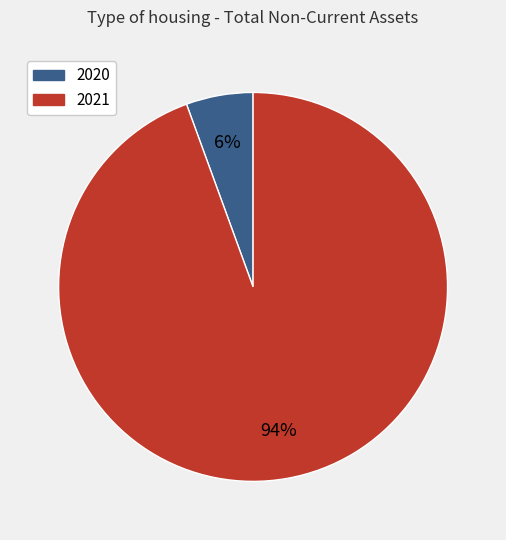

Do 2021 and 2020 together represent more than half of the pie?

Yes